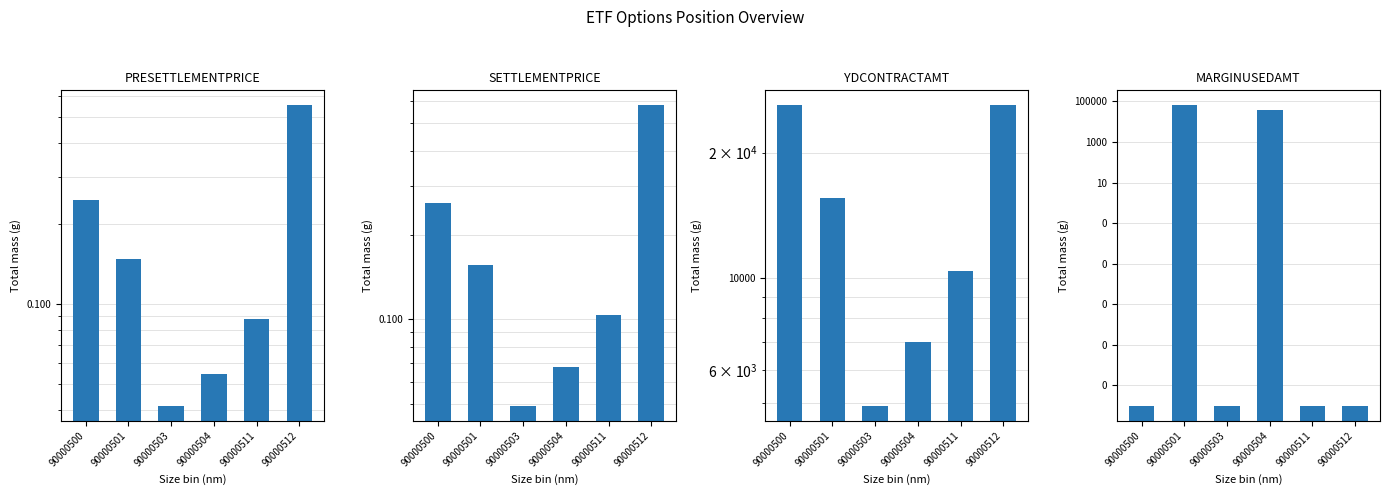

The PRESETTLEMENTPRICE series shows 0.0 at 90000503. True or false?

True